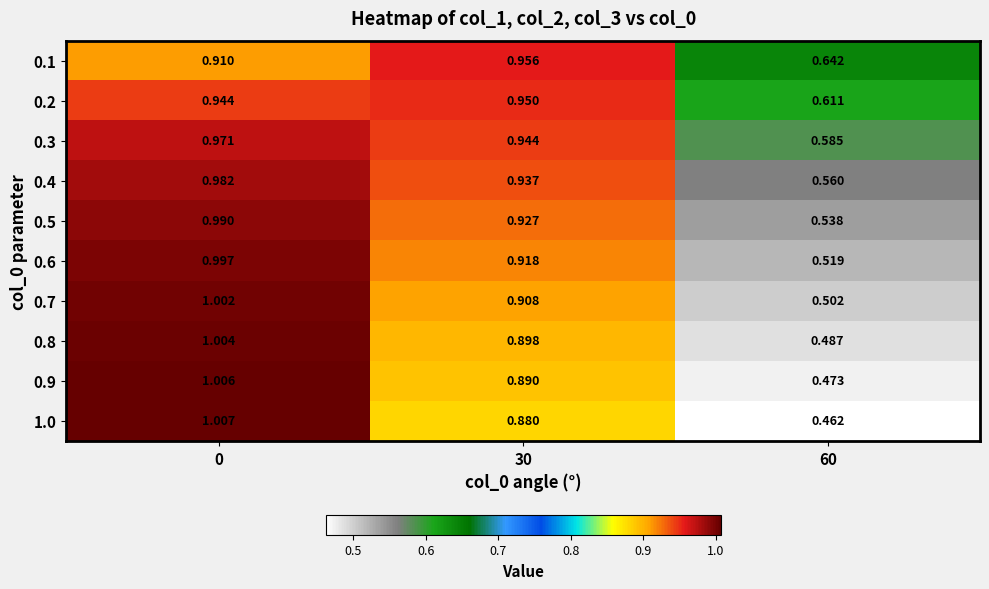

Is the value of 0.3 at 0 greater than the value of 0.4 at 60?

Yes